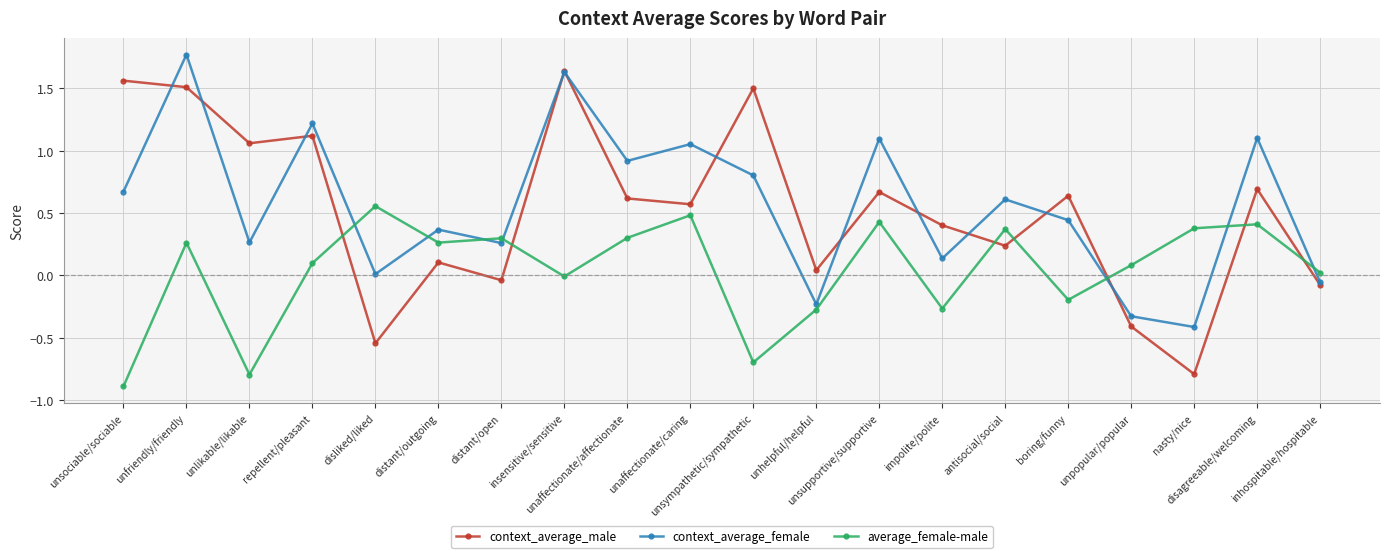

At which category is the sum across all series the highest?

unfriendly/friendly